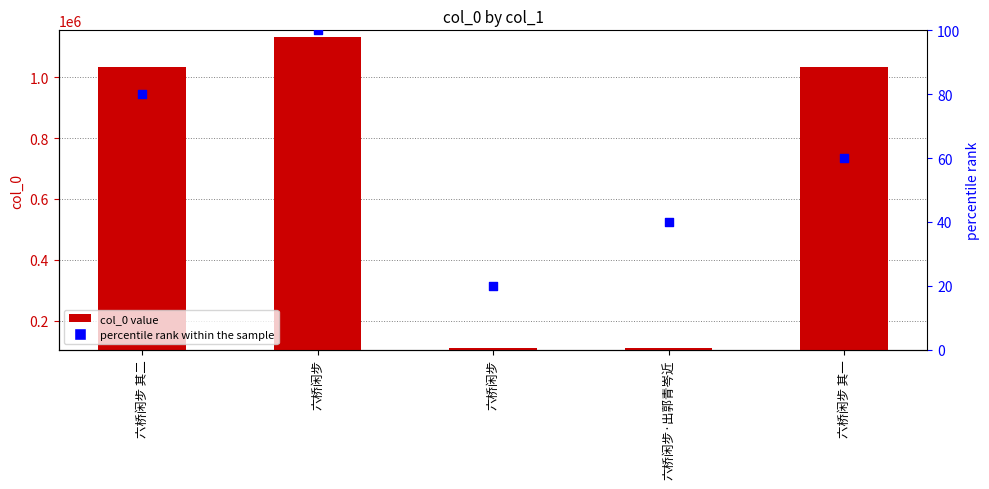

At how many categories does at least one series exceed 624119?

3